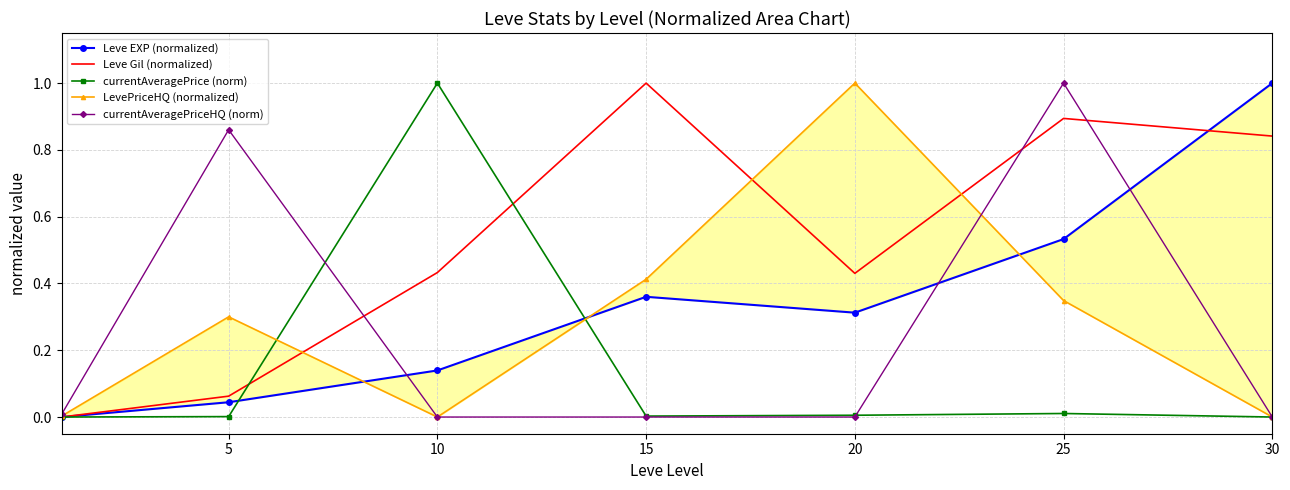

True or false: Leve Gil (normalized) has more than 0 interior local peaks.

True